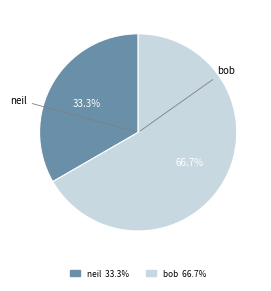

To the nearest percent, what is the combined percentage of neil and bob?

100%